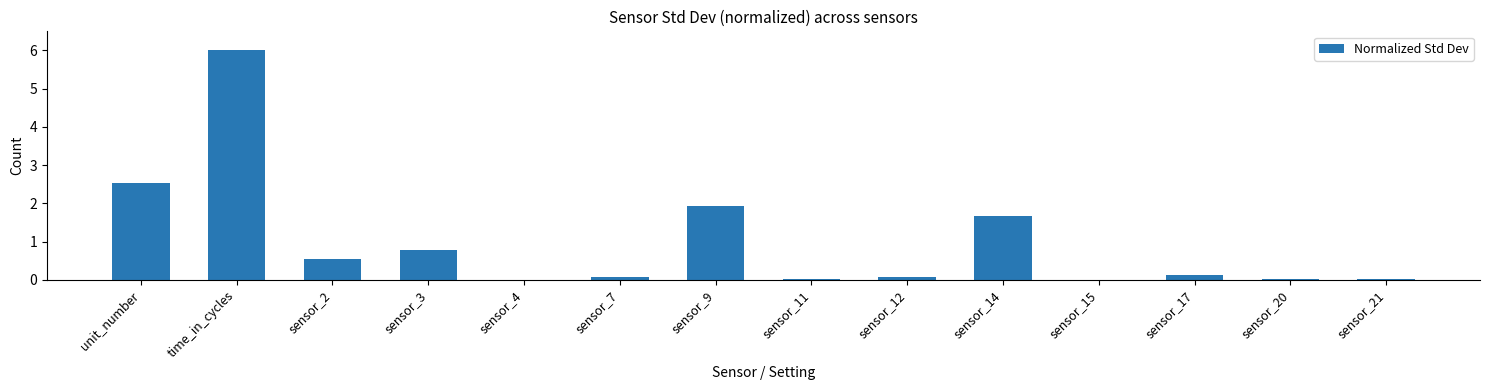

True or false: the data shows 1.2 at sensor_3.

False